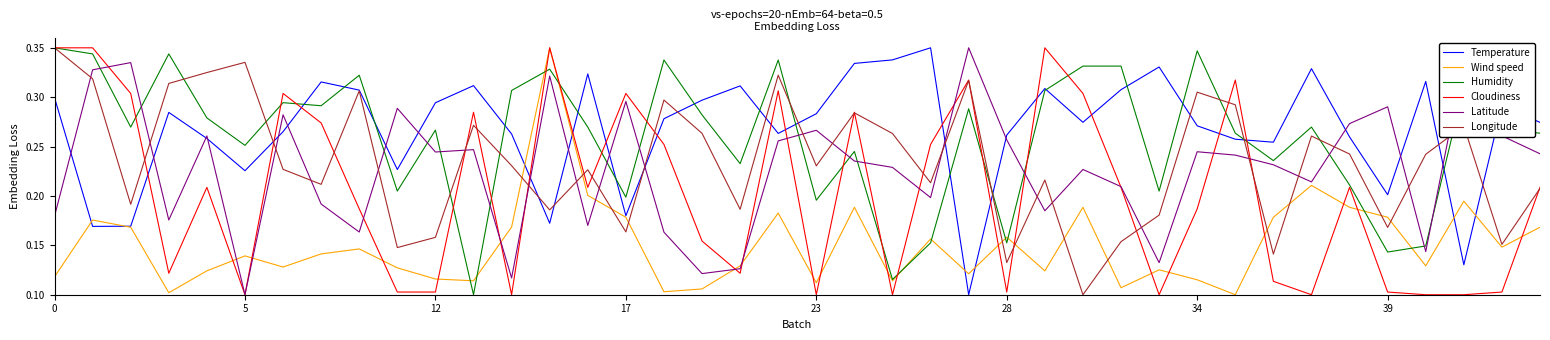

Which series has the largest total across all categories?

Temperature